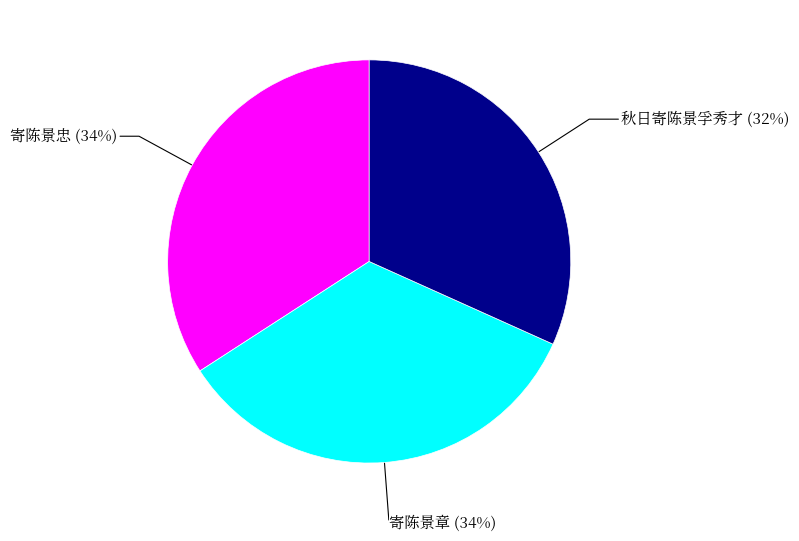

Rank the categories by value from highest to lowest.

寄陈景忠, 寄陈景章, 秋日寄陈景孚秀才